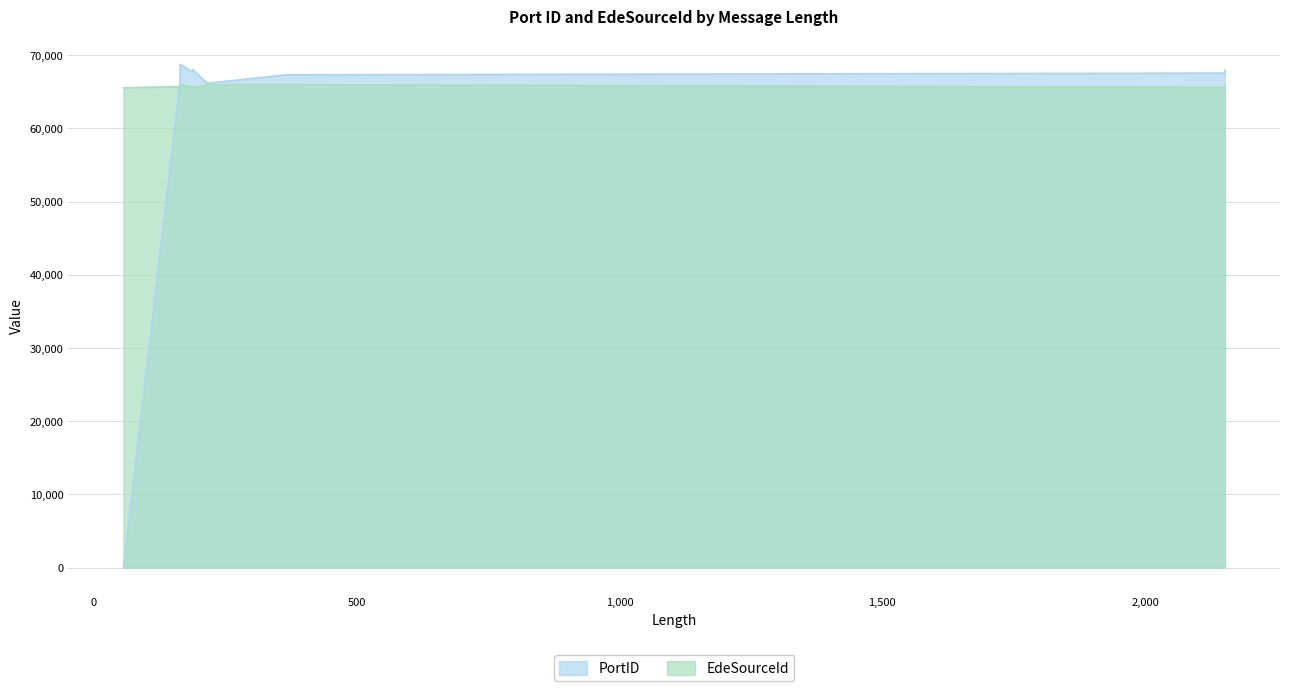

Count the number of data series in this chart.

2